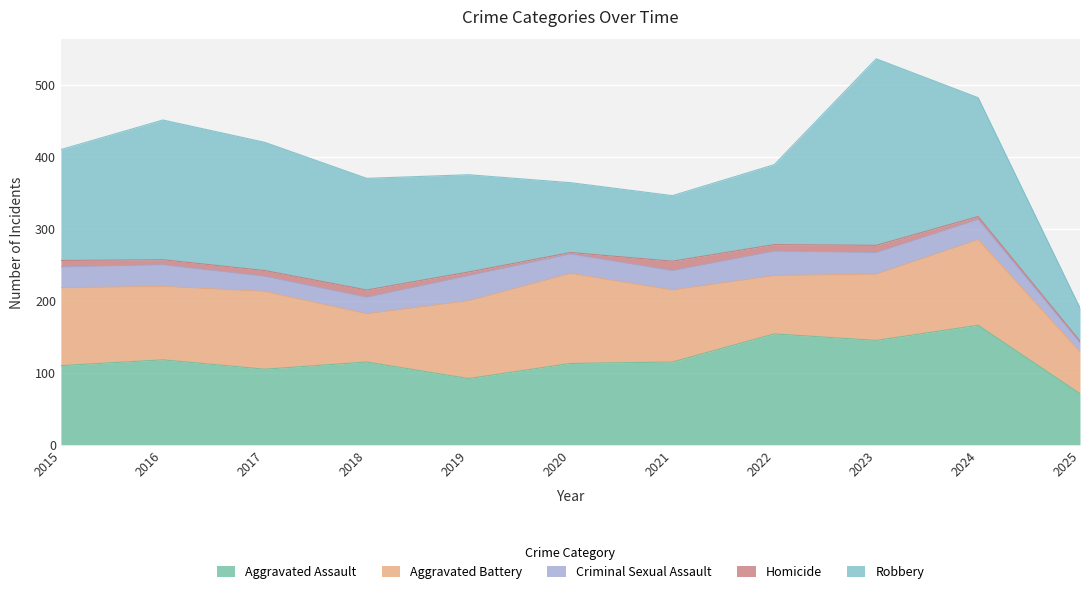

True or false: Aggravated Assault and Homicide intersect in this chart.

False